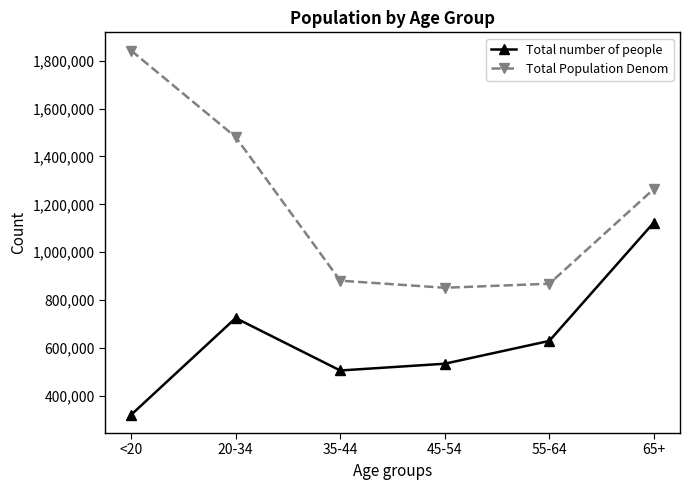

What is the smallest value displayed?

321467